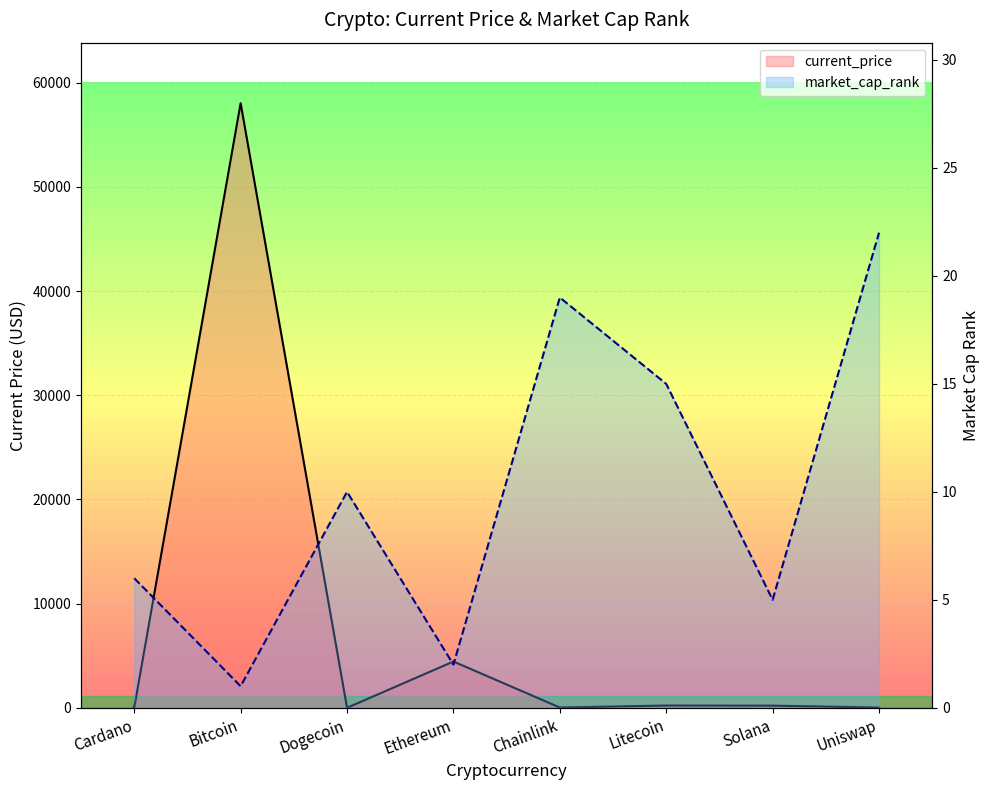

Rank the series at Bitcoin from lowest to highest value.

market_cap_rank, current_price